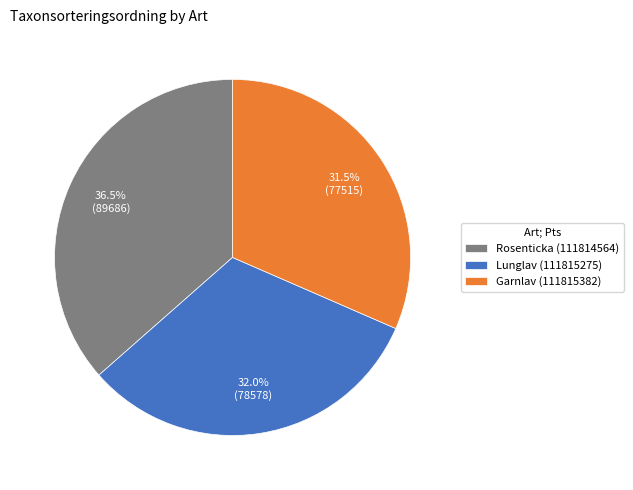

What is the largest slice in the pie chart?

Rosenticka (111814564)